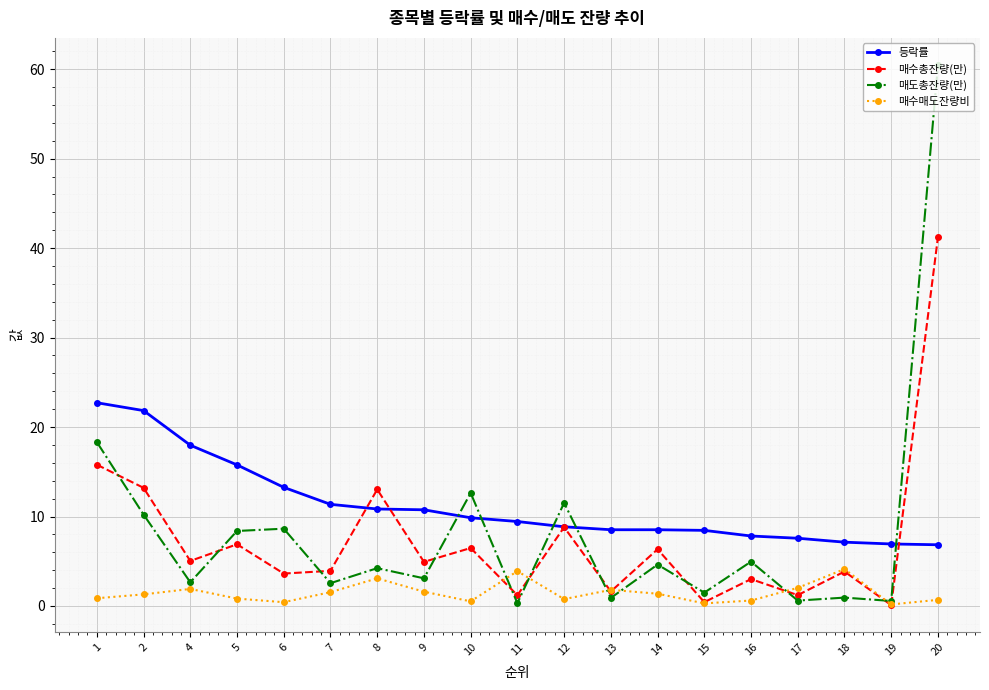

How many intersections are there between 매도총잔량(만) and 등락률?

5